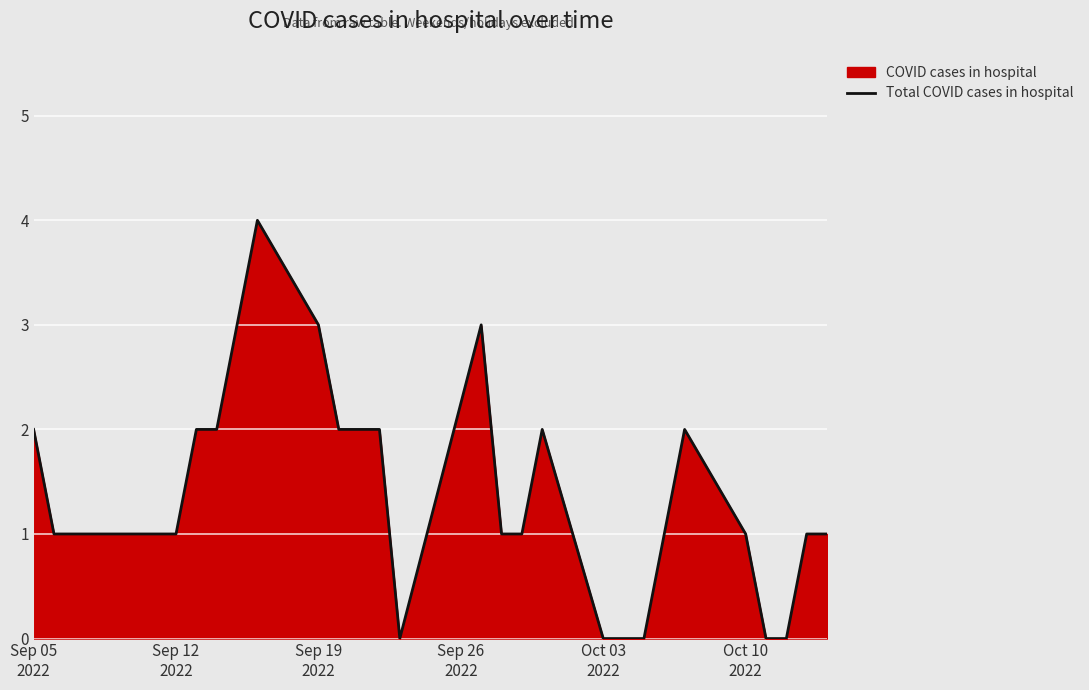

What is the difference between the maximum and minimum values?

4